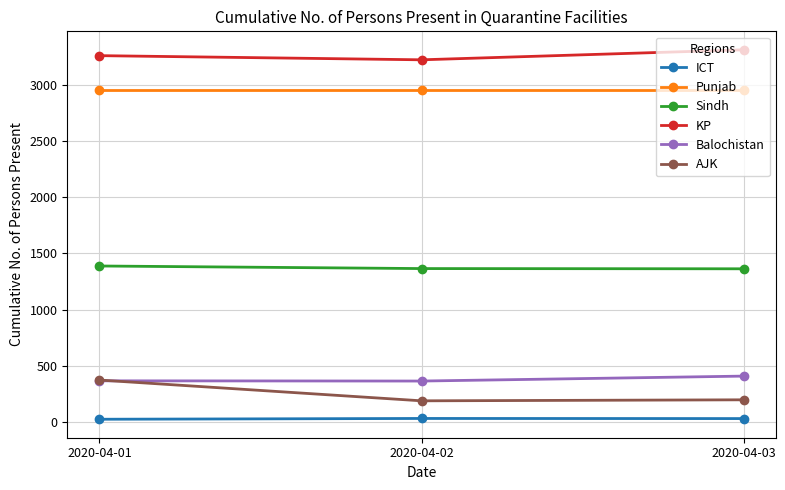

The AJK series shows 188 at 2020-04-02. True or false?

True